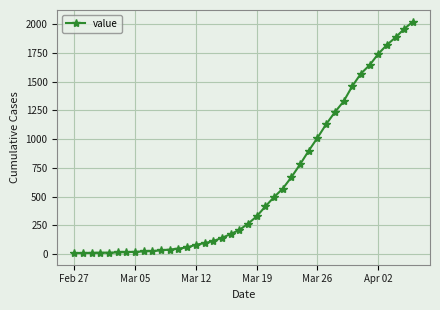

What is the difference between the maximum and second lowest values?

2016